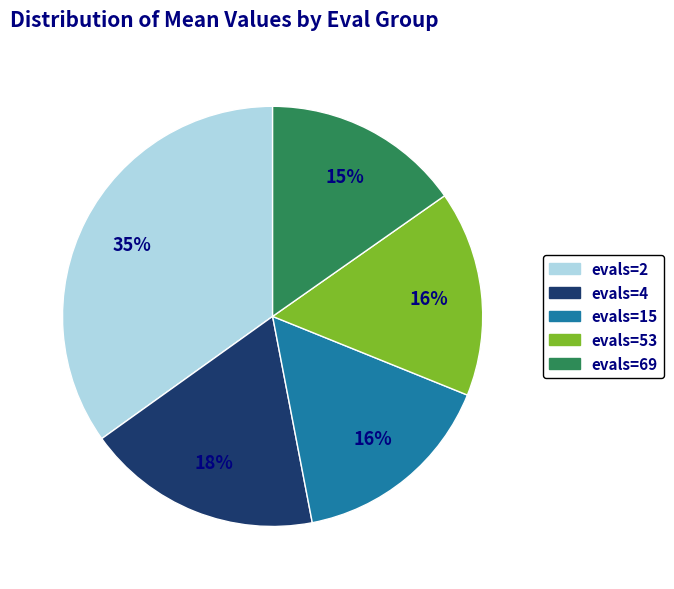

To the nearest percent, what is the difference between the largest and smallest slice percentages?

20%